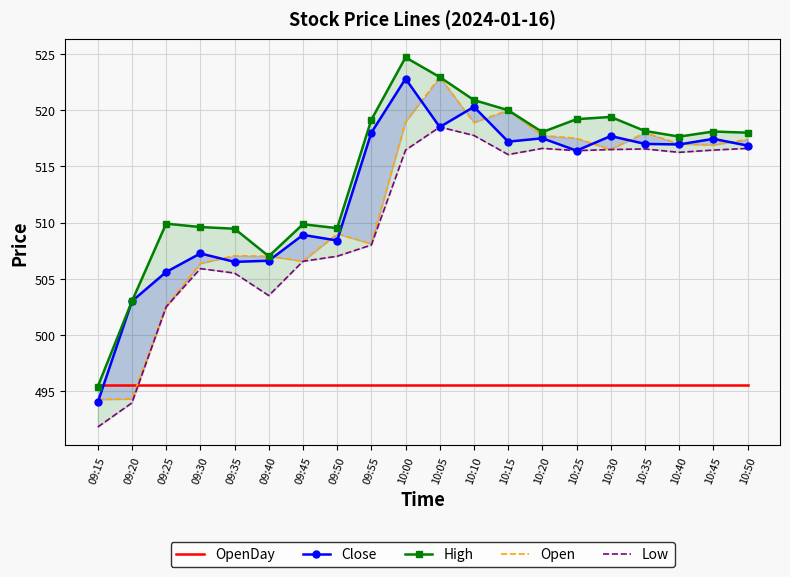

Is this an area chart (filled region under the line)?

No